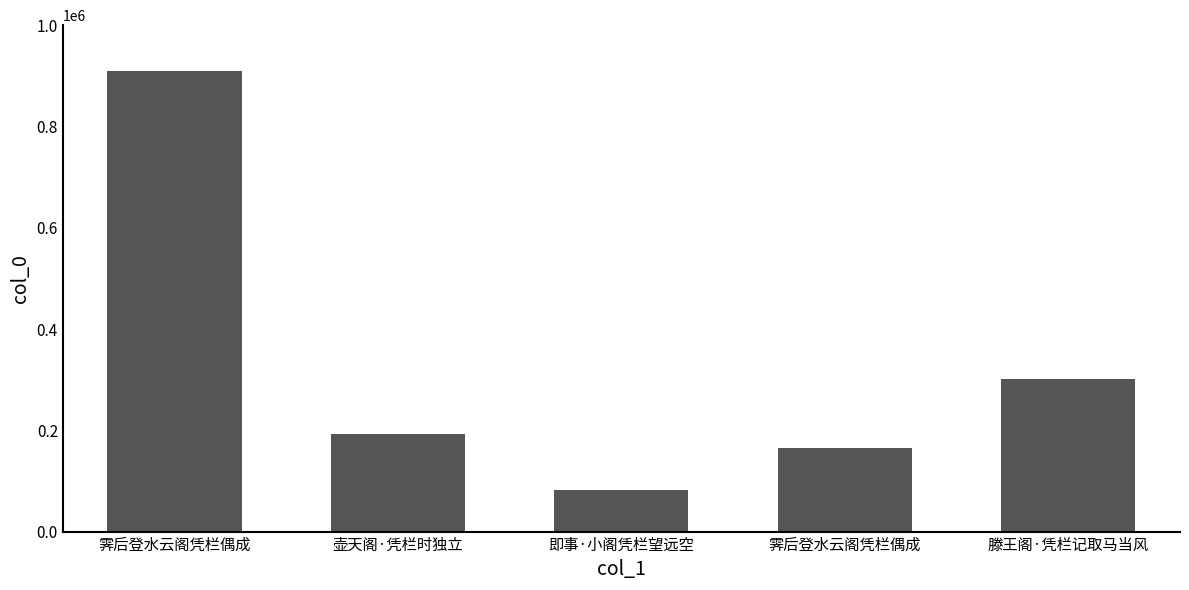

Reading right to left, what are all the values shown in this chart?

滕王阁·凭栏记取马当风=300623	霁后登水云阁凭栏偶成=164187	即事·小阁凭栏望远空=81231	壶天阁·凭栏时独立=191989	霁后登水云阁凭栏偶成=909376